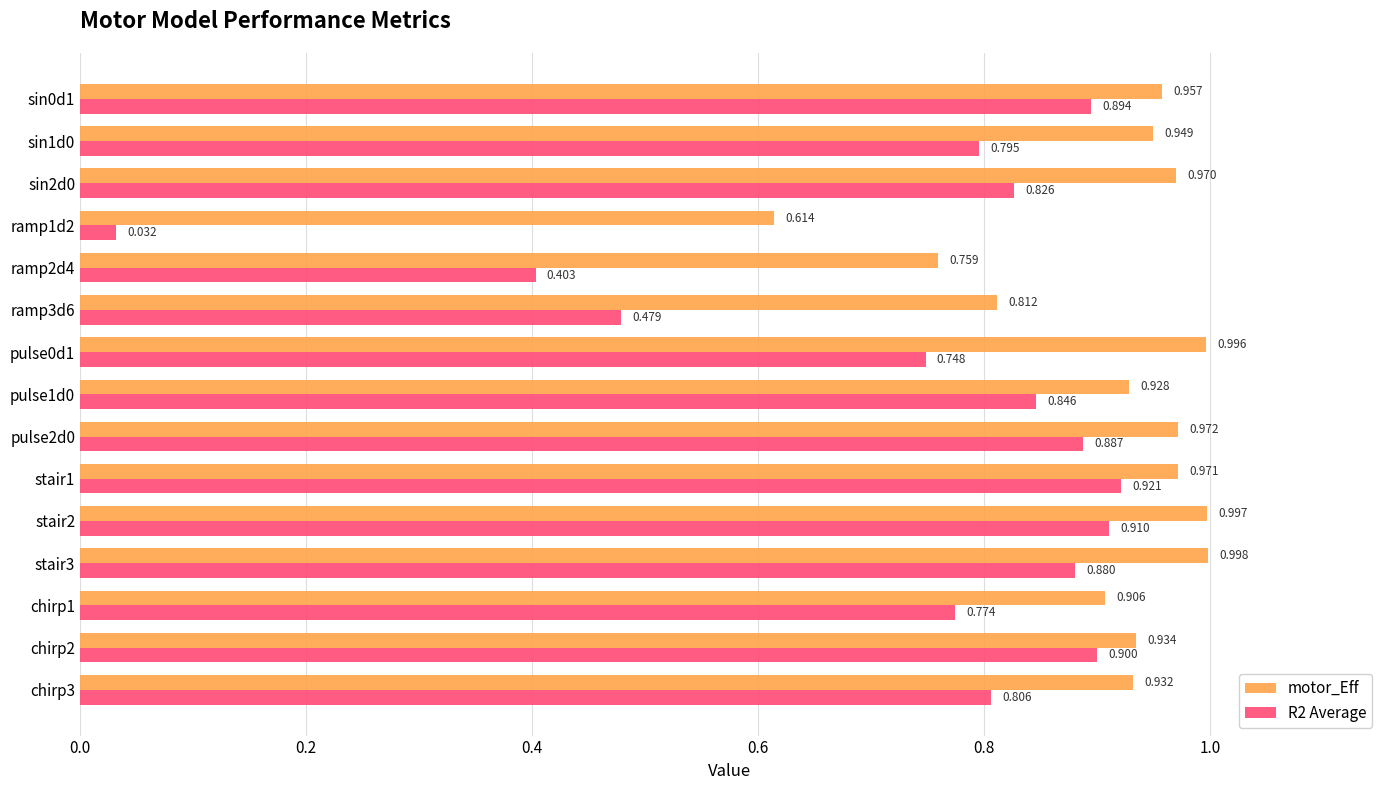

Is the value of R2 Average at stair1 greater than the value of motor_Eff at chirp2?

No